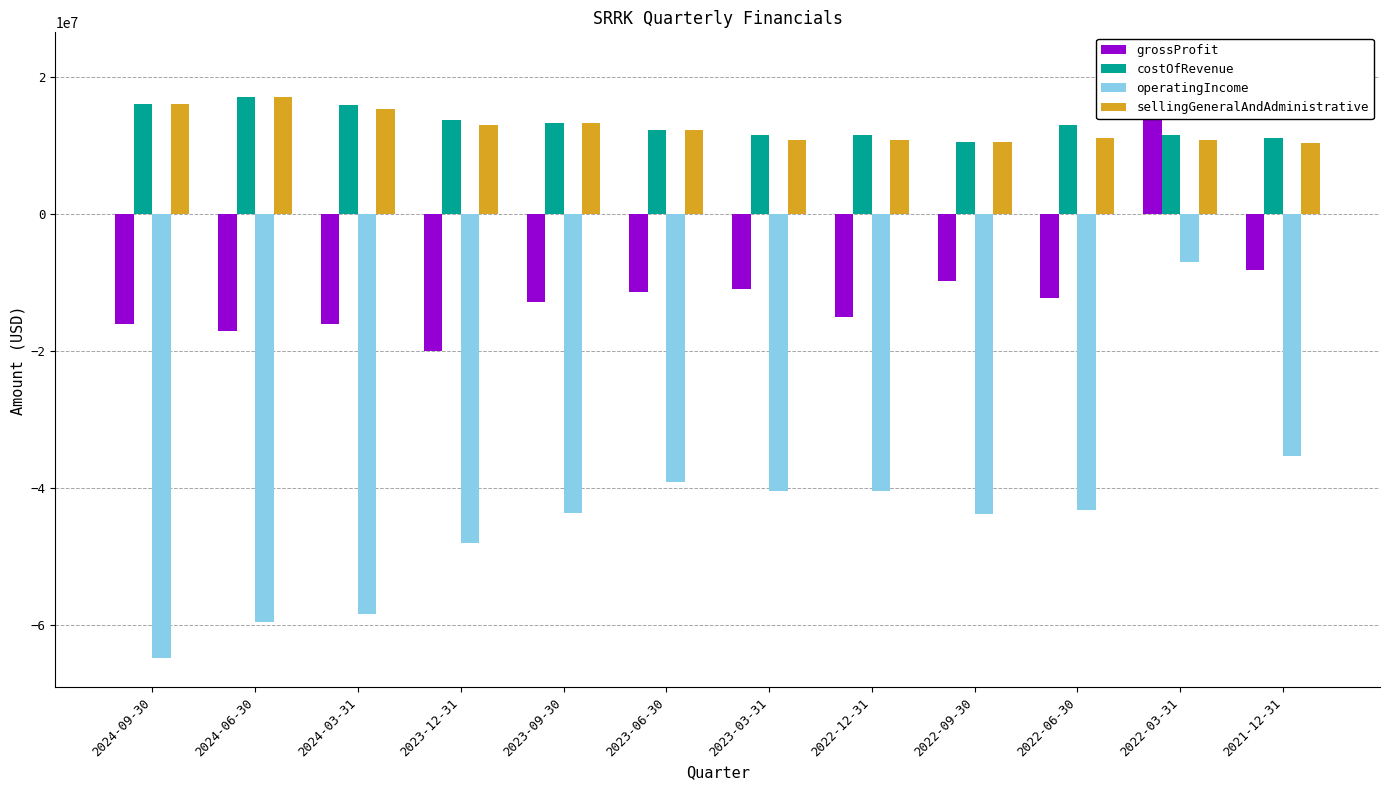

At how many categories does at least one series exceed -37817459?

12